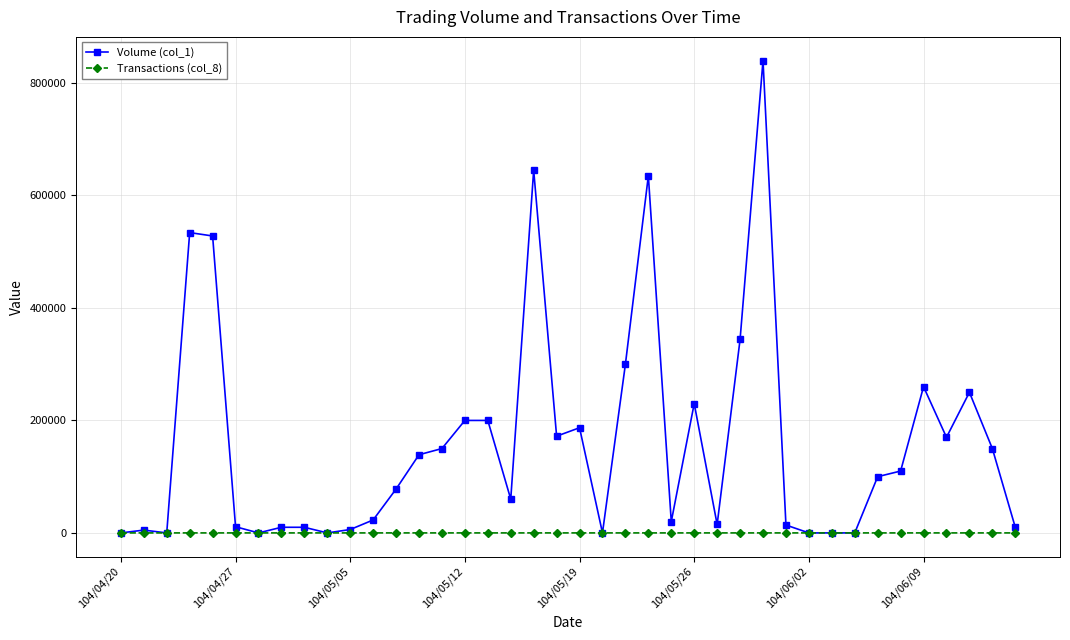

True or false: Volume (col_1) has more than 1 points higher than both neighbors.

True